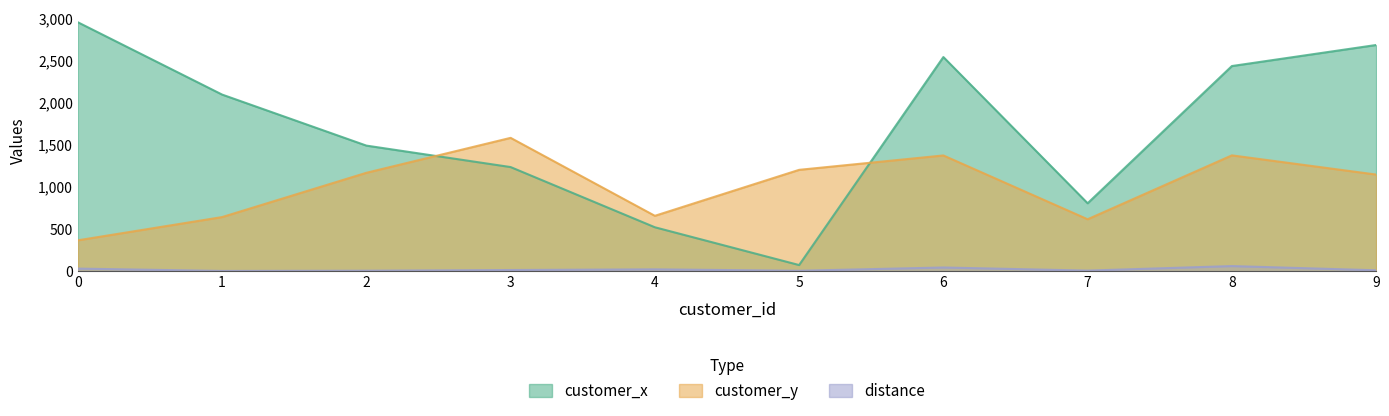

What is the minimum value for distance?

4.1